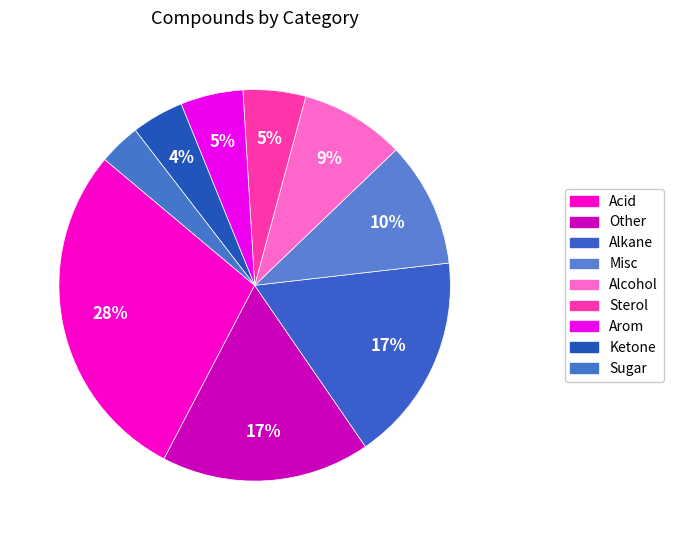

How many slices are in this pie chart?

9